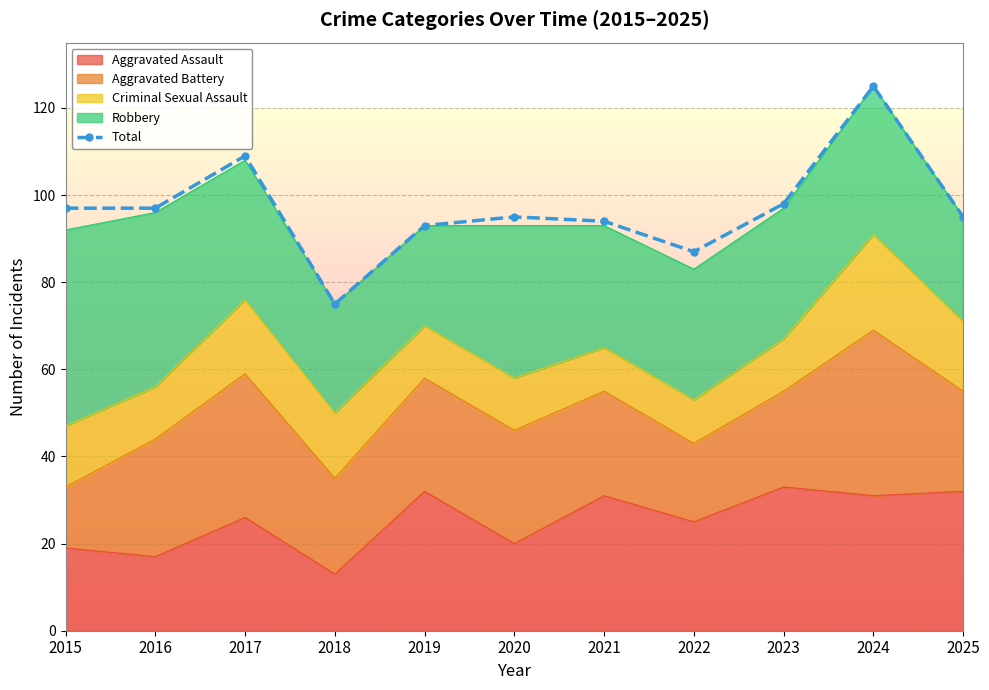

Which has a higher value, 2016 or 2020?

2016